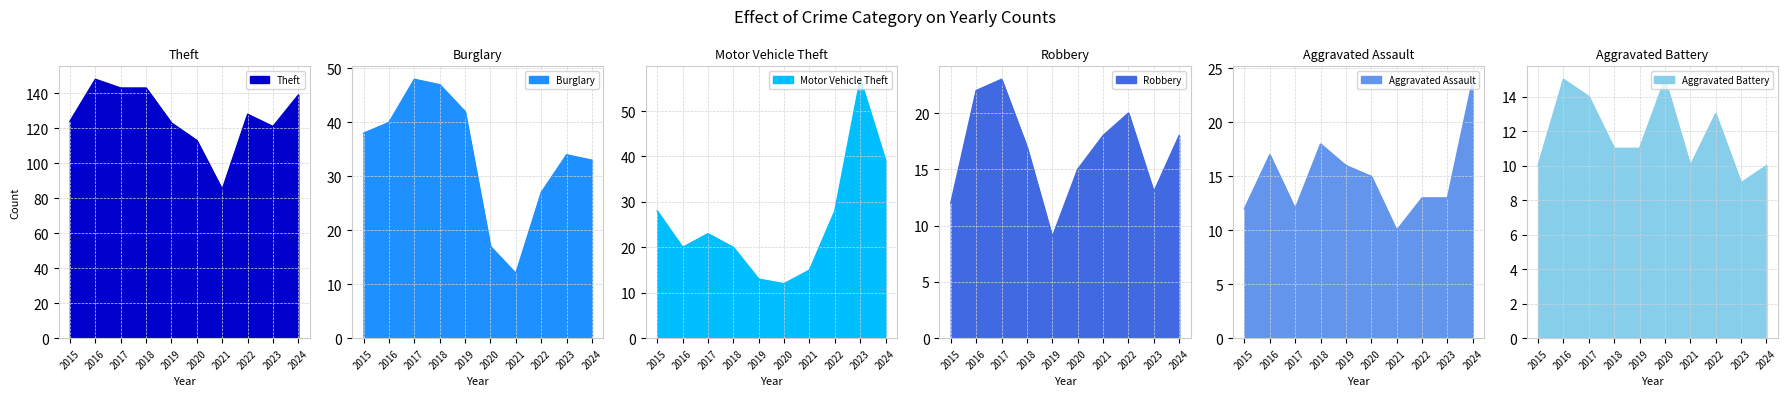

Is the value of Aggravated Battery at 2023 greater than the value of Theft at 2016?

No